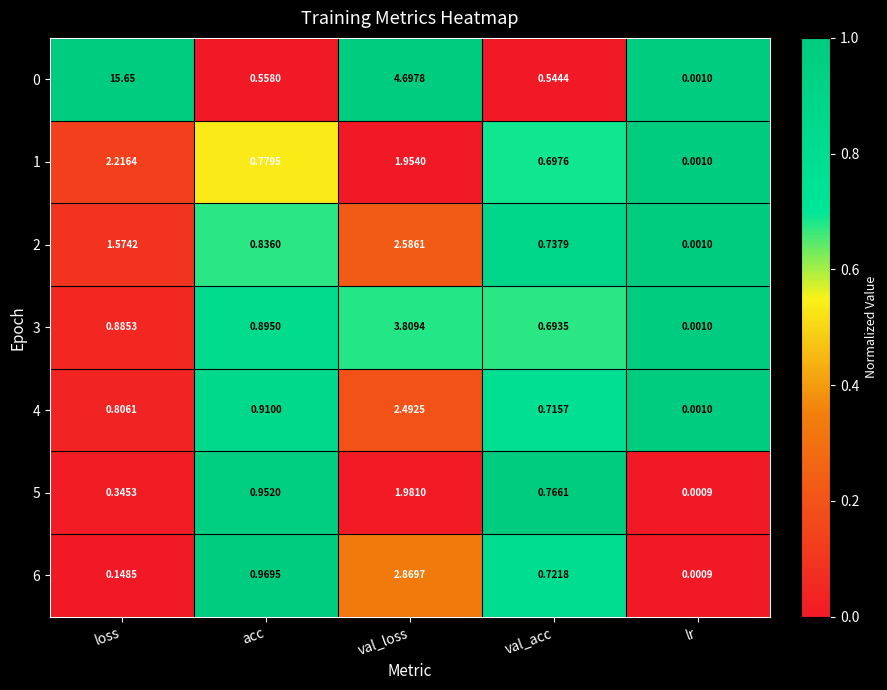

At which category does the chart reach its peak across all series?

loss